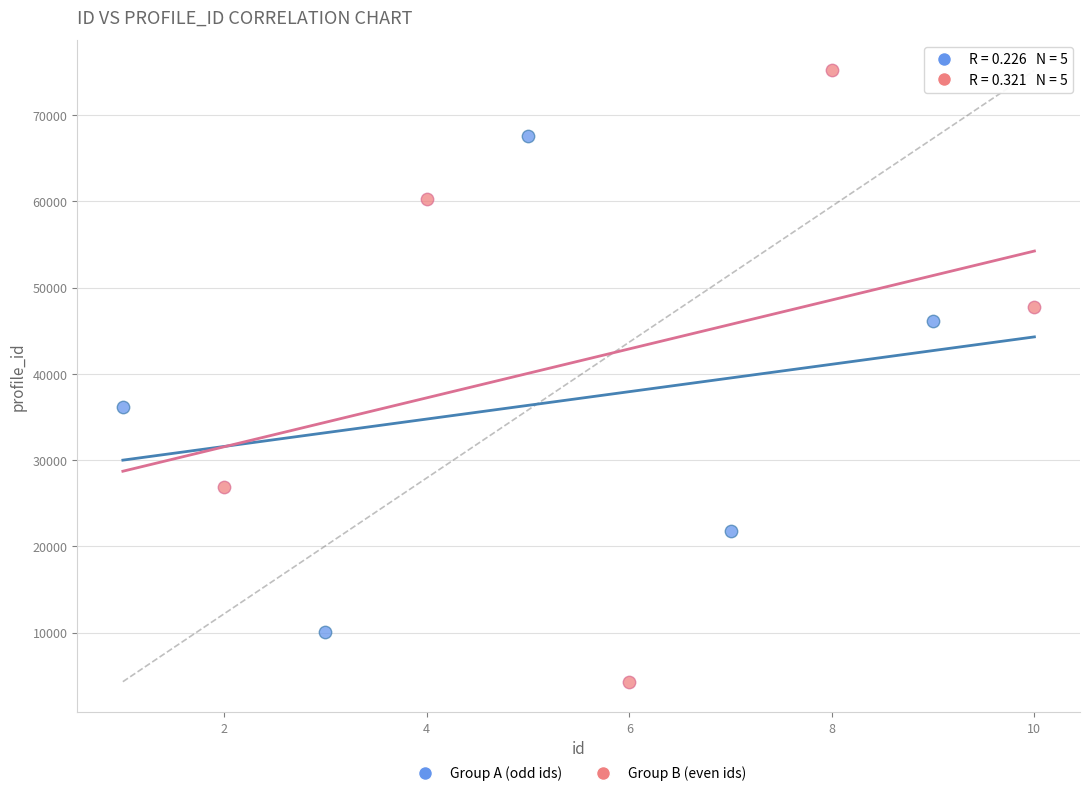

Which series contains the lowest Y value?

Group B (even ids)